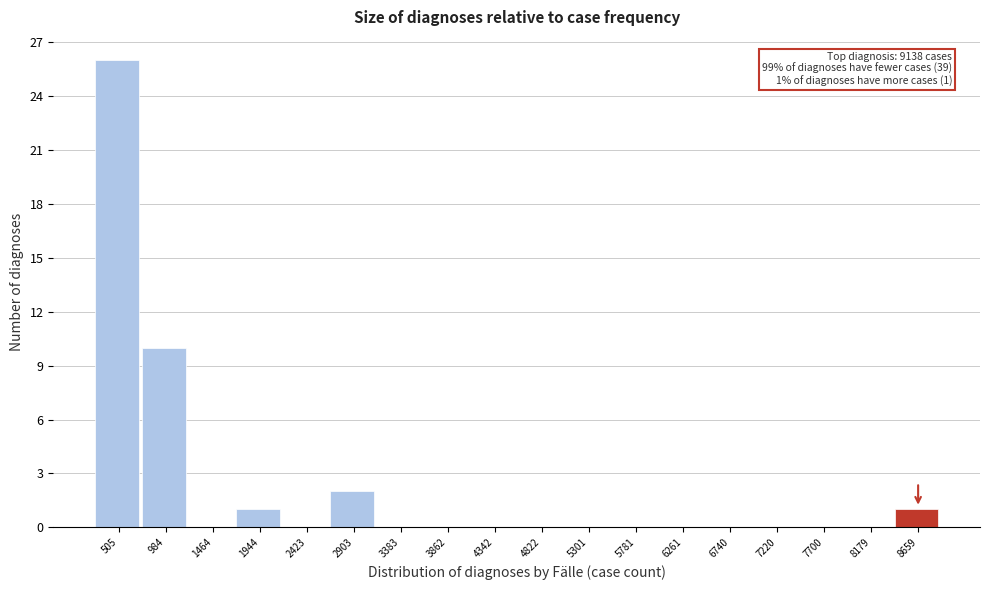

Reading left to right, extract all data points from this chart.

505=26	984=10	1464=0	1944=1	2423=0	2903=2	3383=0	3862=0	4342=0	4822=0	5301=0	5781=0	6261=0	6740=0	7220=0	7700=0	8179=0	8659=1